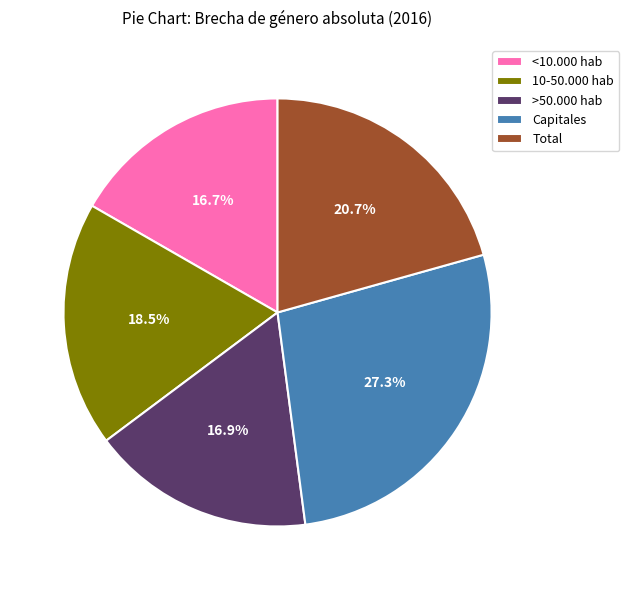

To the nearest percent, what percentage of the pie is >50.000 hab?

17%